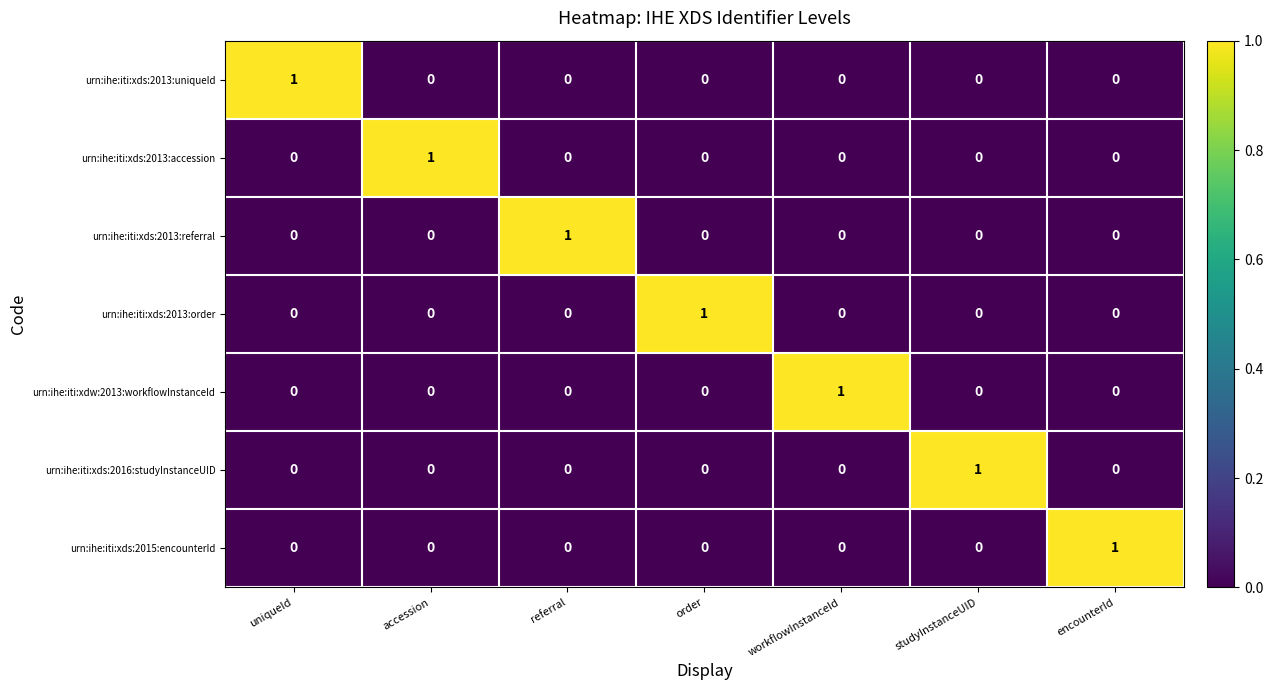

Count the urn:ihe:iti:xds:2013:uniqueId values in the range 0 to 1.

7